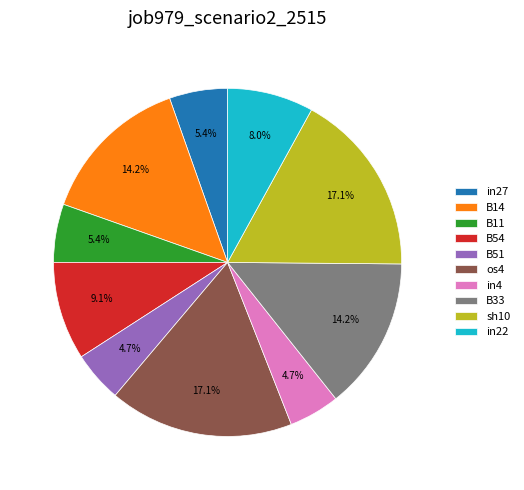

How much of the chart is everything except in22?

92.0%